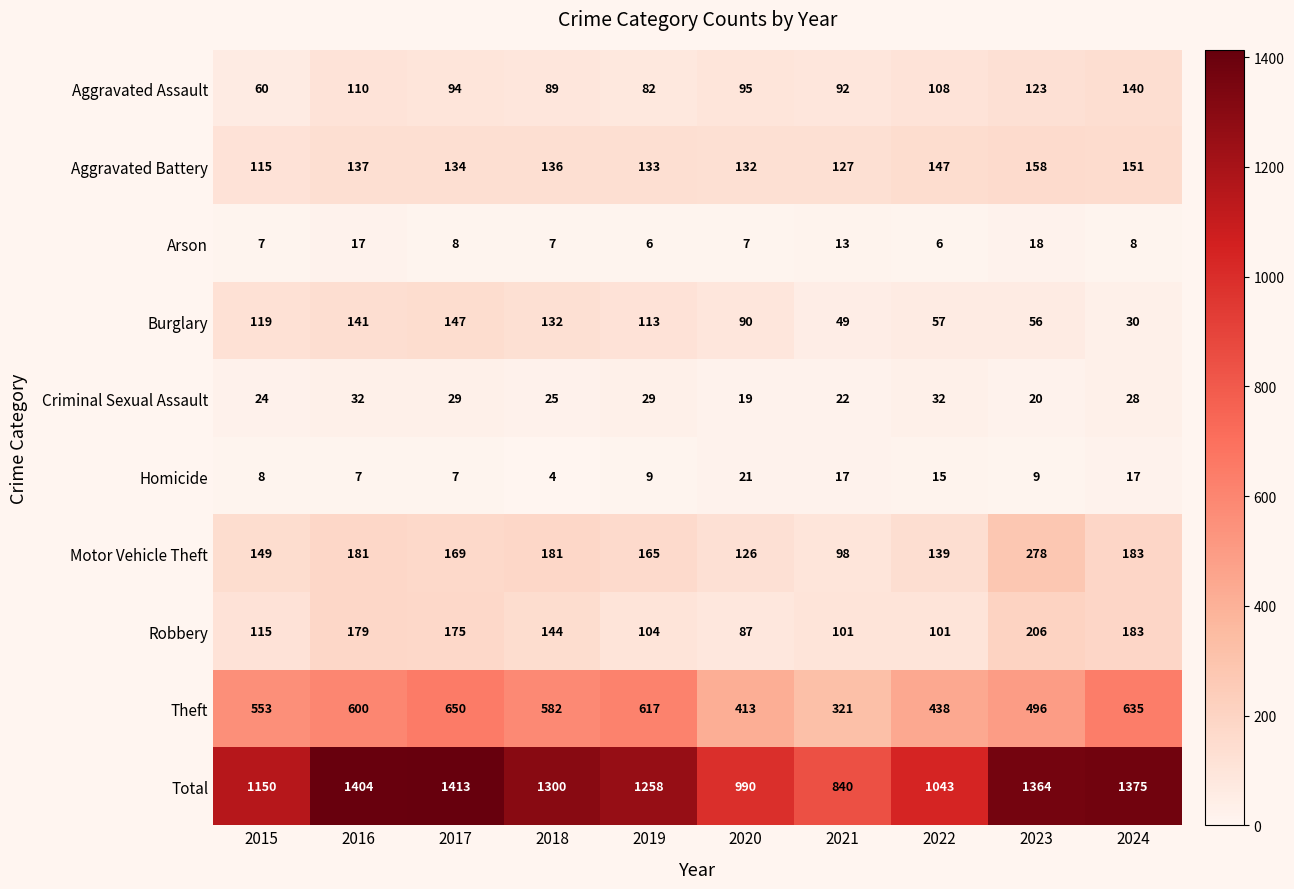

At which category is the sum across all series the highest?

2017